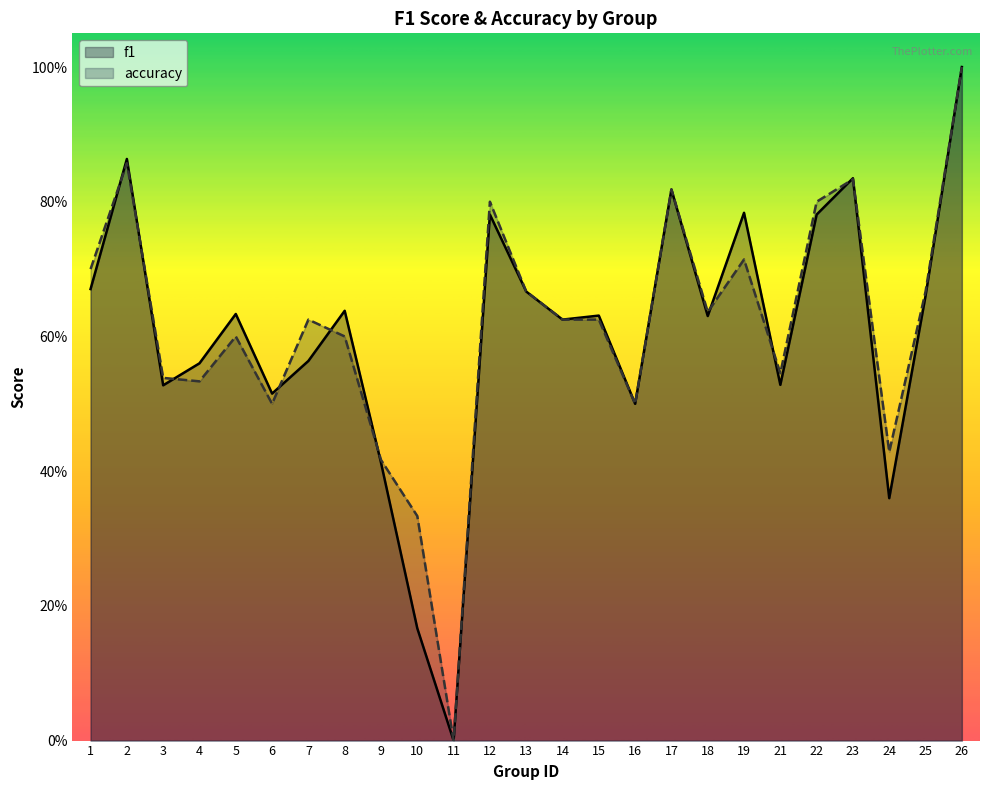

What are all the series names shown in the legend?

f1, accuracy